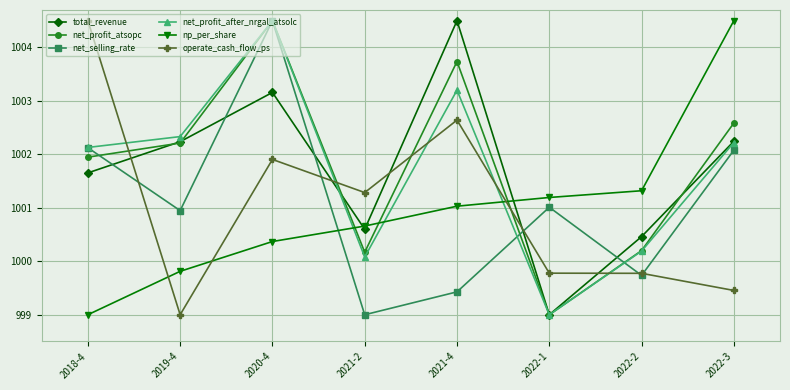

Between 2019-4 and 2021-4, which series saw the biggest shift?

operate_cash_flow_ps